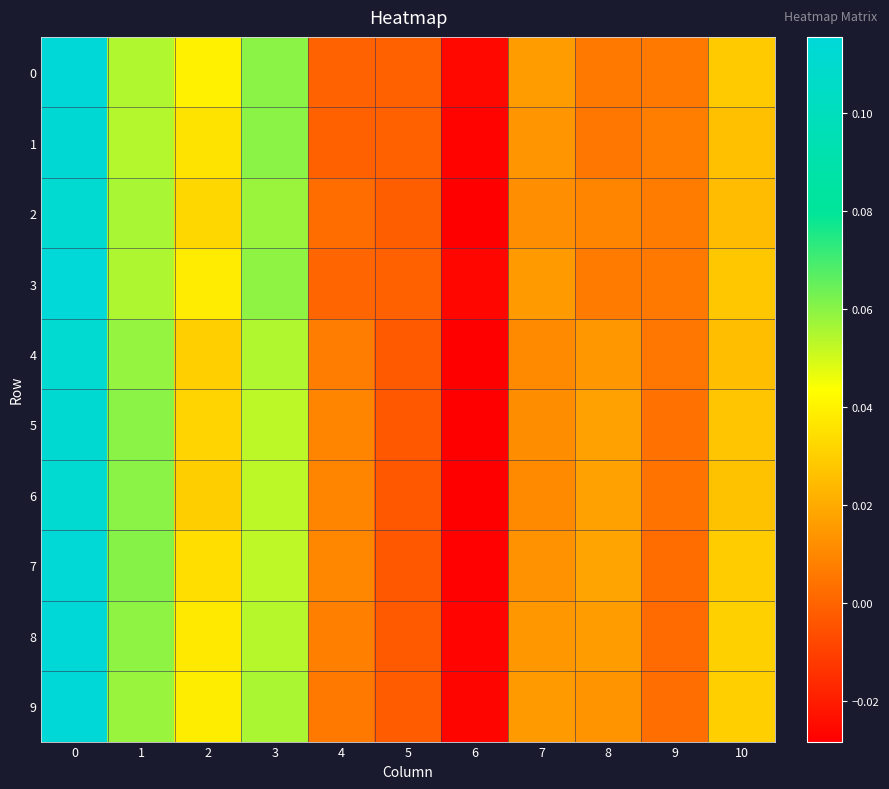

Reading left to right, what are all the values shown in this chart?

0: 0=0.1	1=0.1	2=0.0	3=0.1	4=-0.0	5=-0.0	6=-0.0	7=0.0	8=0.0	9=0.0	10=0.0
1: 0=0.1	1=0.1	2=0.0	3=0.1	4=-0.0	5=-0.0	6=-0.0	7=0.0	8=0.0	9=0.0	10=0.0
2: 0=0.1	1=0.1	2=0.0	3=0.1	4=0.0	5=-0.0	6=-0.0	7=0.0	8=0.0	9=0.0	10=0.0
3: 0=0.1	1=0.1	2=0.0	3=0.1	4=0.0	5=-0.0	6=-0.0	7=0.0	8=0.0	9=0.0	10=0.0
4: 0=0.1	1=0.1	2=0.0	3=0.1	4=0.0	5=-0.0	6=-0.0	7=0.0	8=0.0	9=0.0	10=0.0
5: 0=0.1	1=0.1	2=0.0	3=0.1	4=0.0	5=-0.0	6=-0.0	7=0.0	8=0.0	9=0.0	10=0.0
6: 0=0.1	1=0.1	2=0.0	3=0.1	4=0.0	5=-0.0	6=-0.0	7=0.0	8=0.0	9=0.0	10=0.0
7: 0=0.1	1=0.1	2=0.0	3=0.1	4=0.0	5=-0.0	6=-0.0	7=0.0	8=0.0	9=0.0	10=0.0
8: 0=0.1	1=0.1	2=0.0	3=0.1	4=0.0	5=-0.0	6=-0.0	7=0.0	8=0.0	9=0.0	10=0.0
9: 0=0.1	1=0.1	2=0.0	3=0.1	4=0.0	5=-0.0	6=-0.0	7=0.0	8=0.0	9=0.0	10=0.0